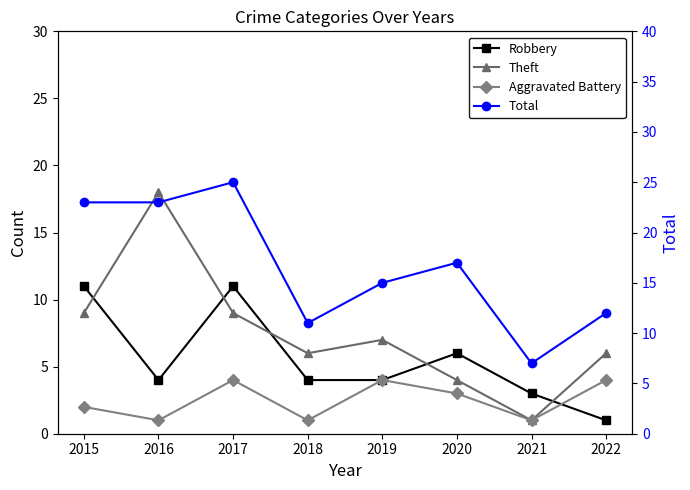

True or false: Theft and Aggravated Battery cross at least once.

False